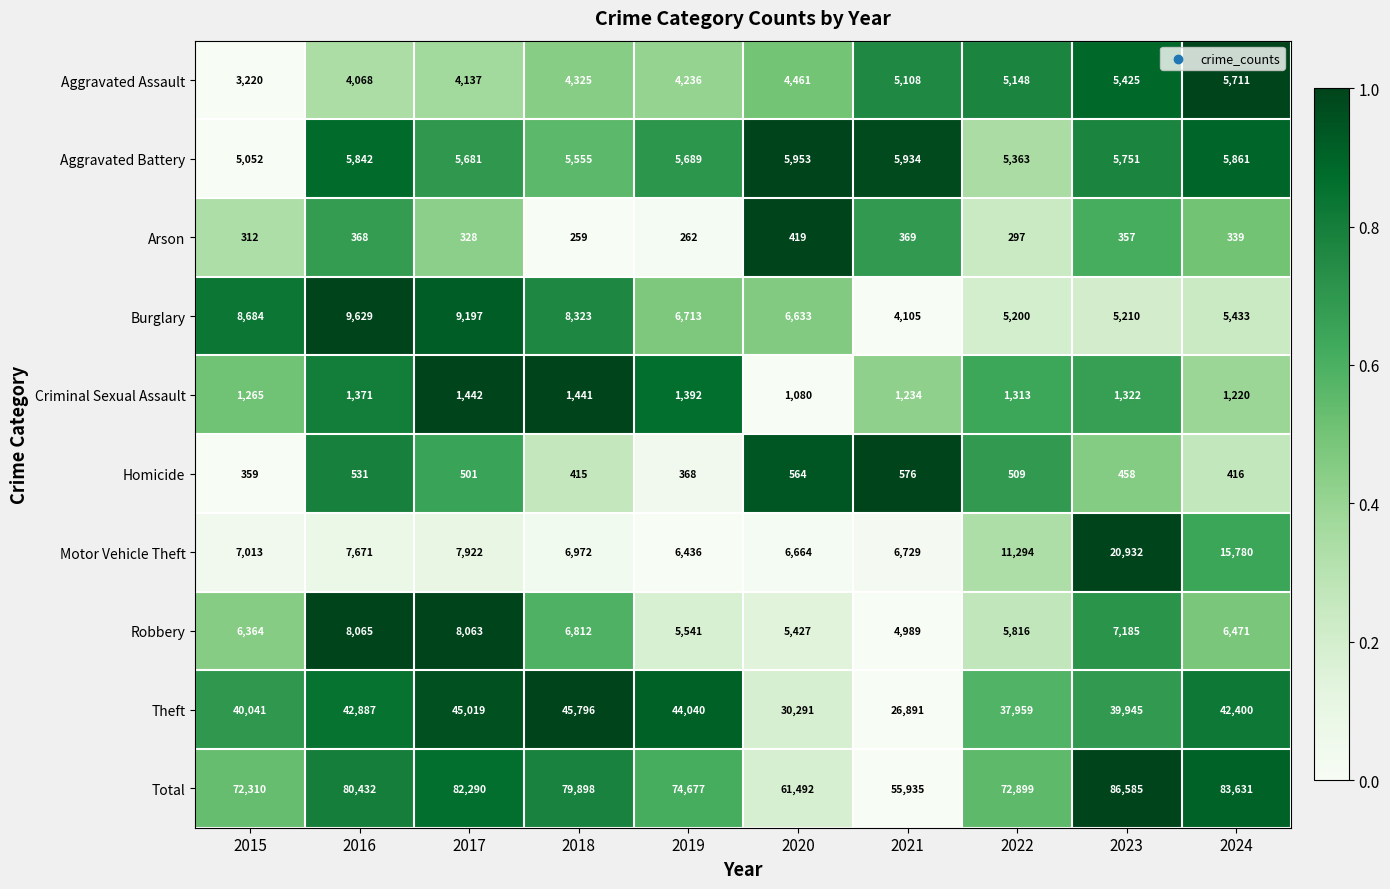

The value of Robbery at 2023 is 10721. True or false?

False